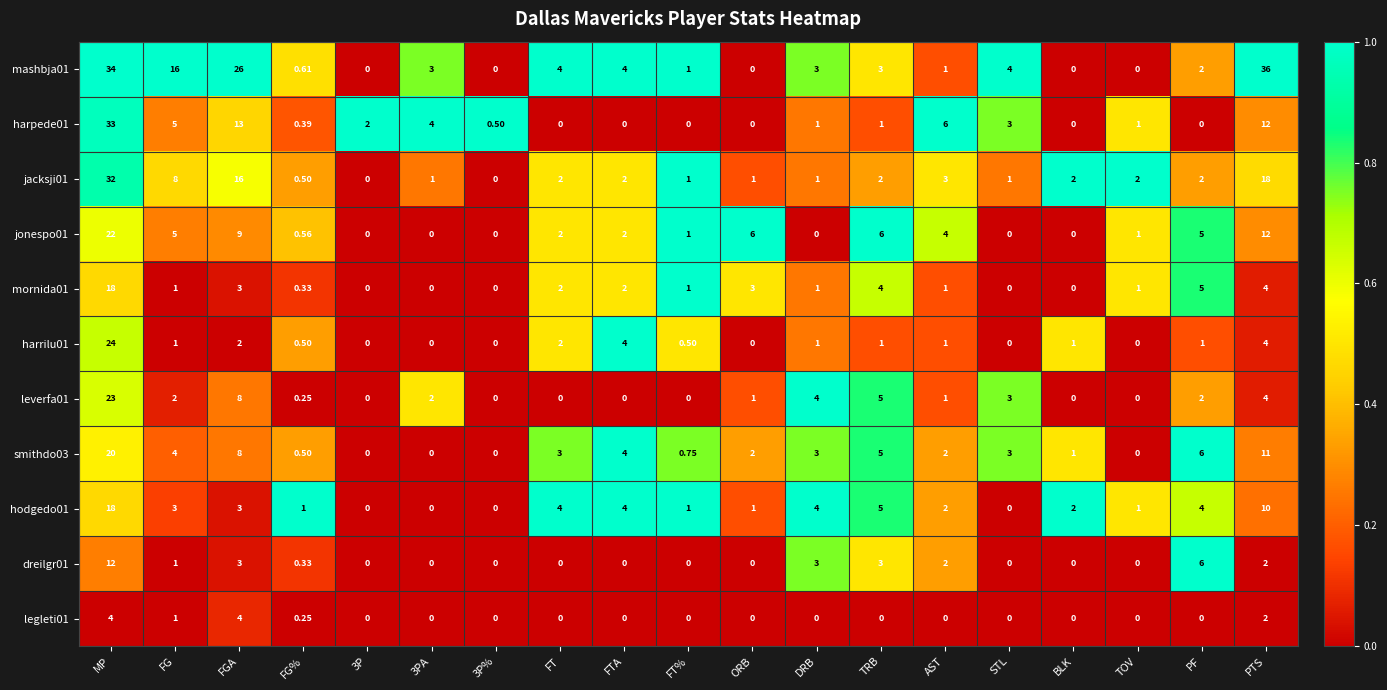

At which label is mashbja01 closest to 18?

FG